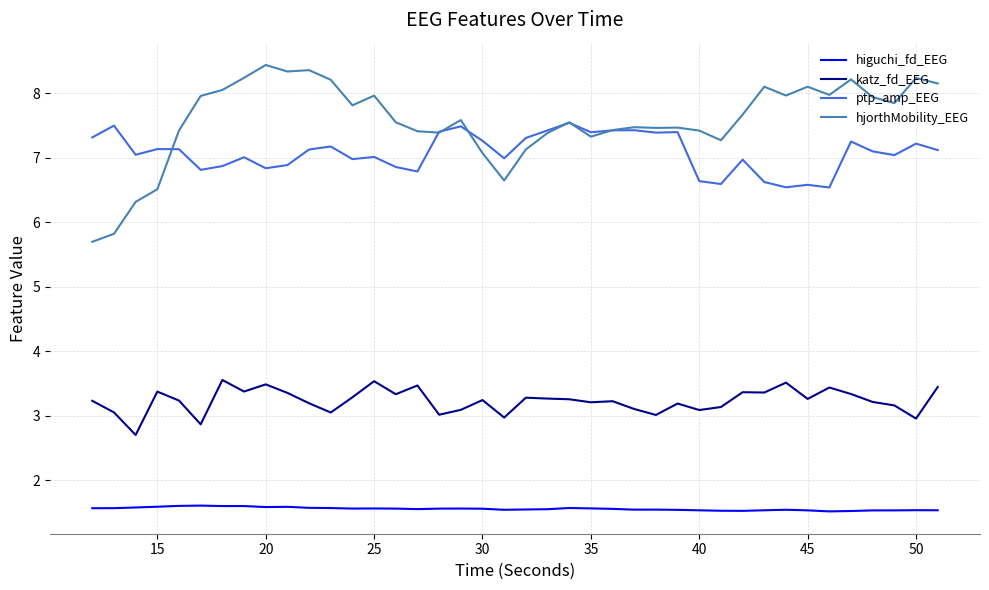

What are all the series names shown in the legend?

higuchi_fd_EEG, katz_fd_EEG, ptp_amp_EEG, hjorthMobility_EEG